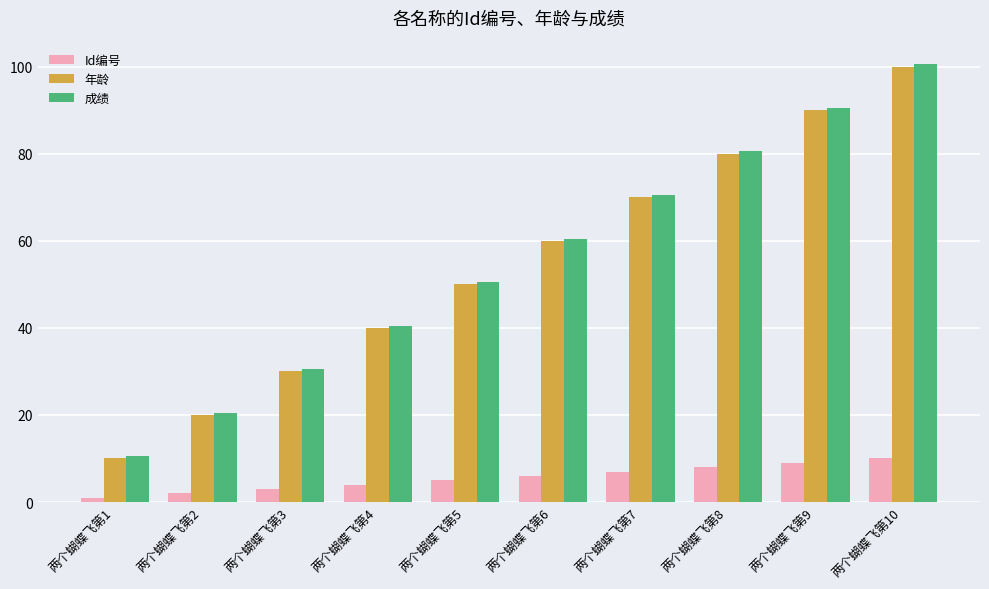

How many series are shown in this chart?

3